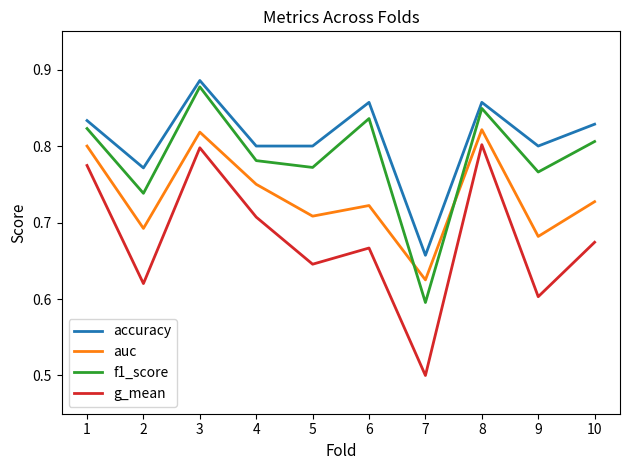

How many series are shown in this chart?

4